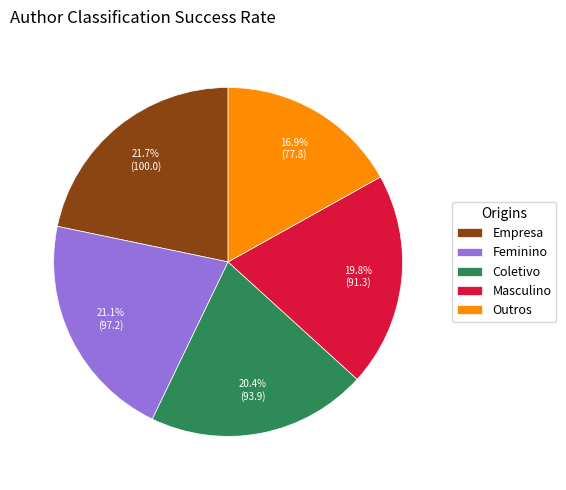

Does Empresa represent more than half of the total?

No